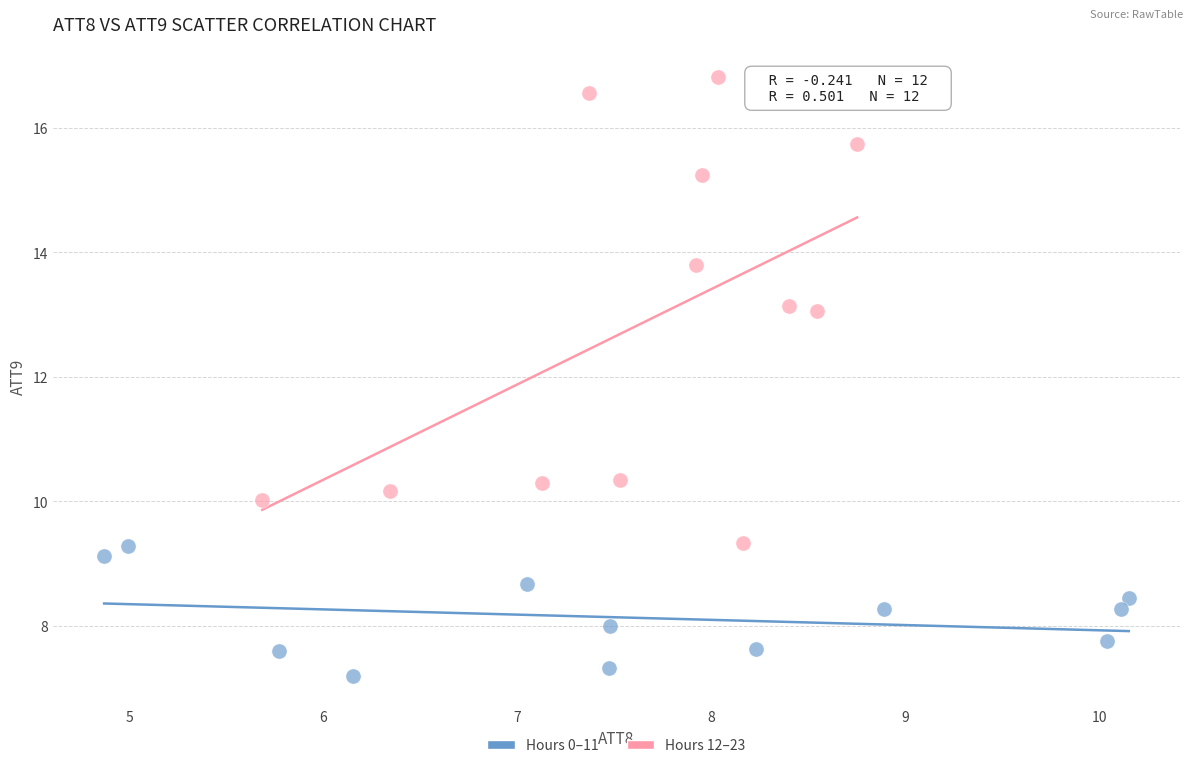

Which series reaches the minimum Y coordinate?

Hours 0–11